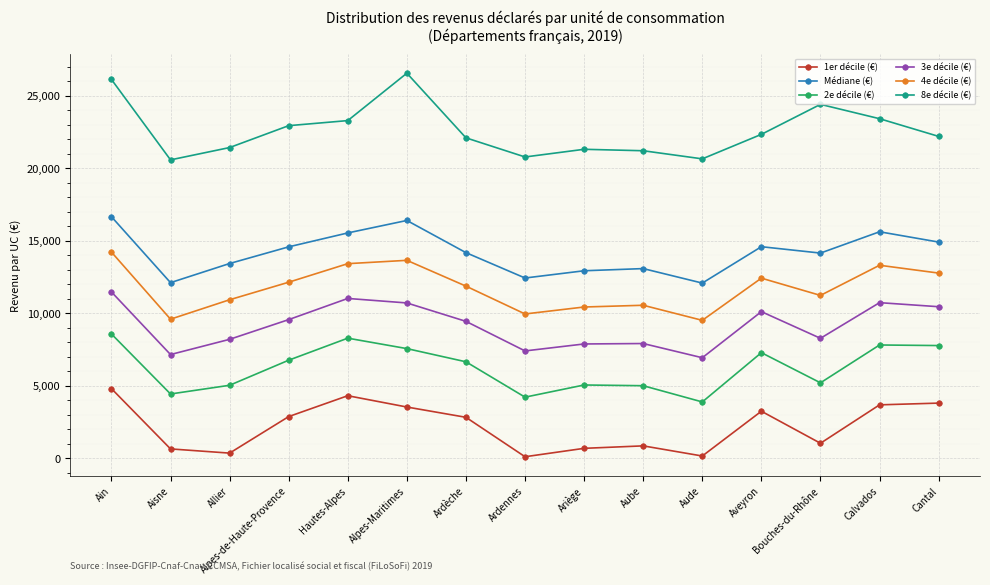

What is the label of the 12th point from the left?

Aveyron